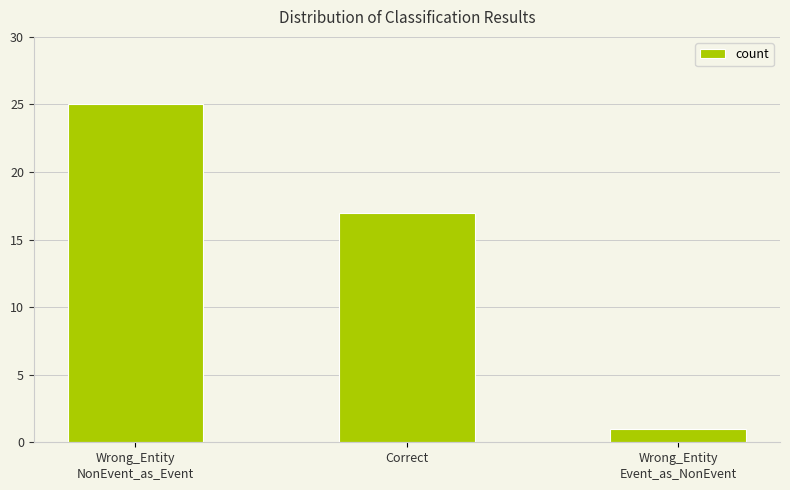

Is it true that the value at Correct is 17?

True